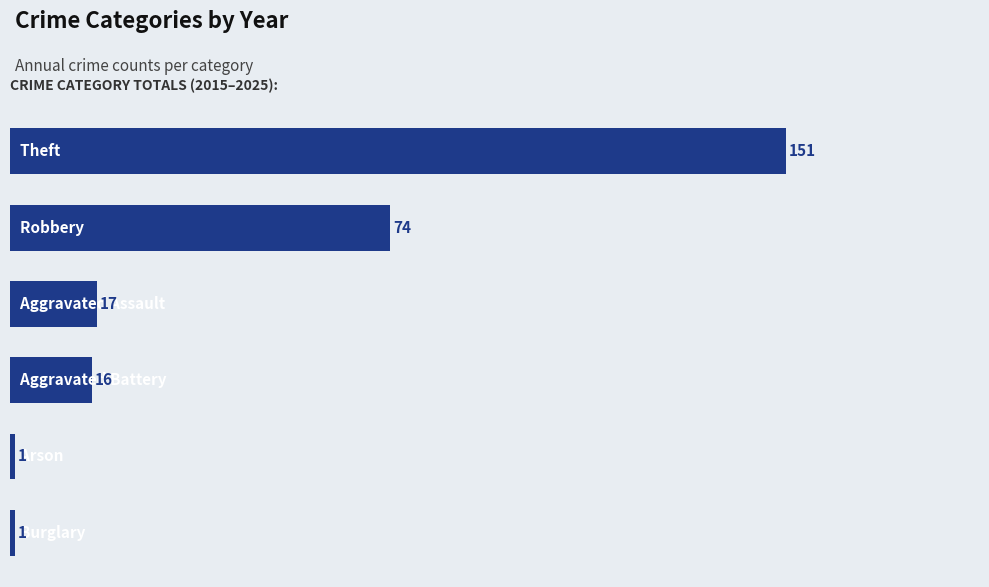

What is the value of the 2nd bar from the top?

74